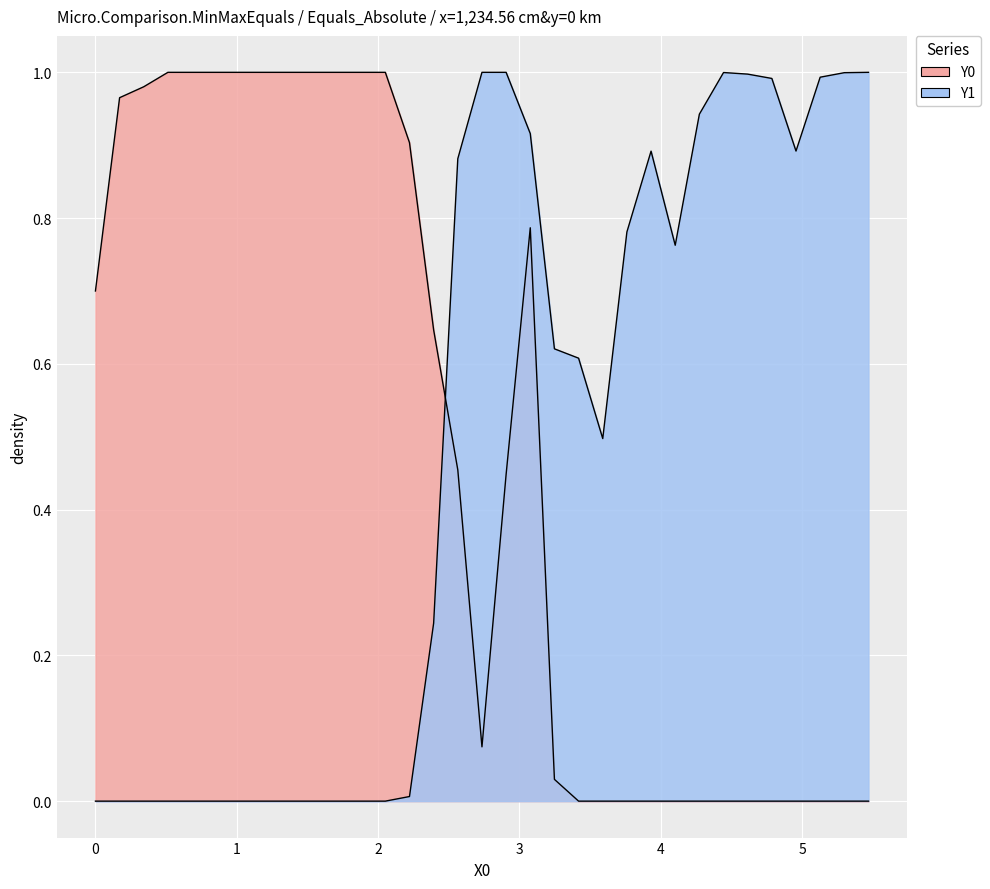

In Y0, how many points are lower than both neighbors (excluding endpoints)?

1